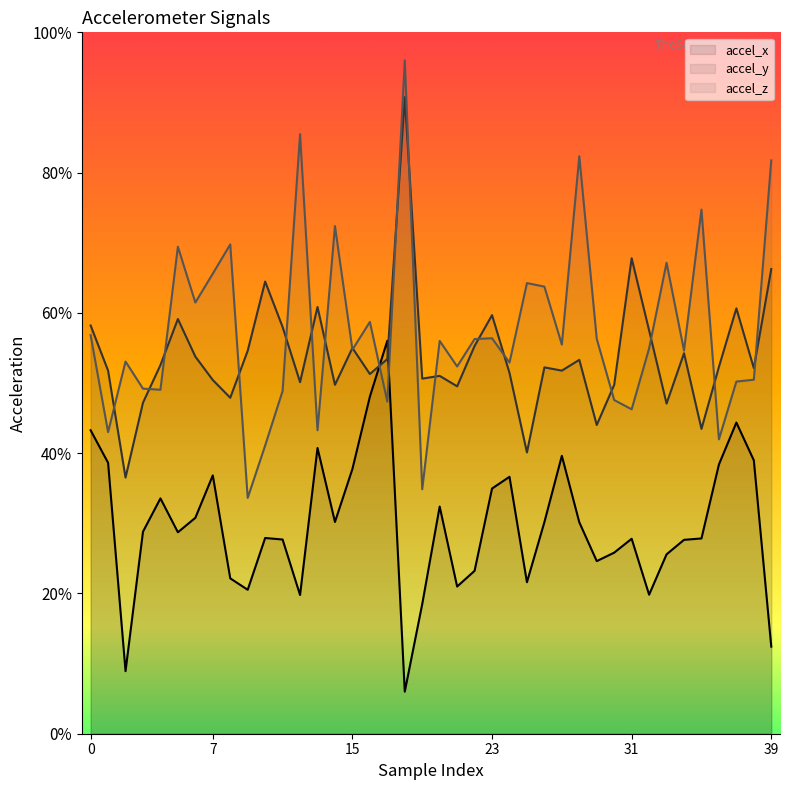

Which series has the largest range (max minus min)?

accel_z